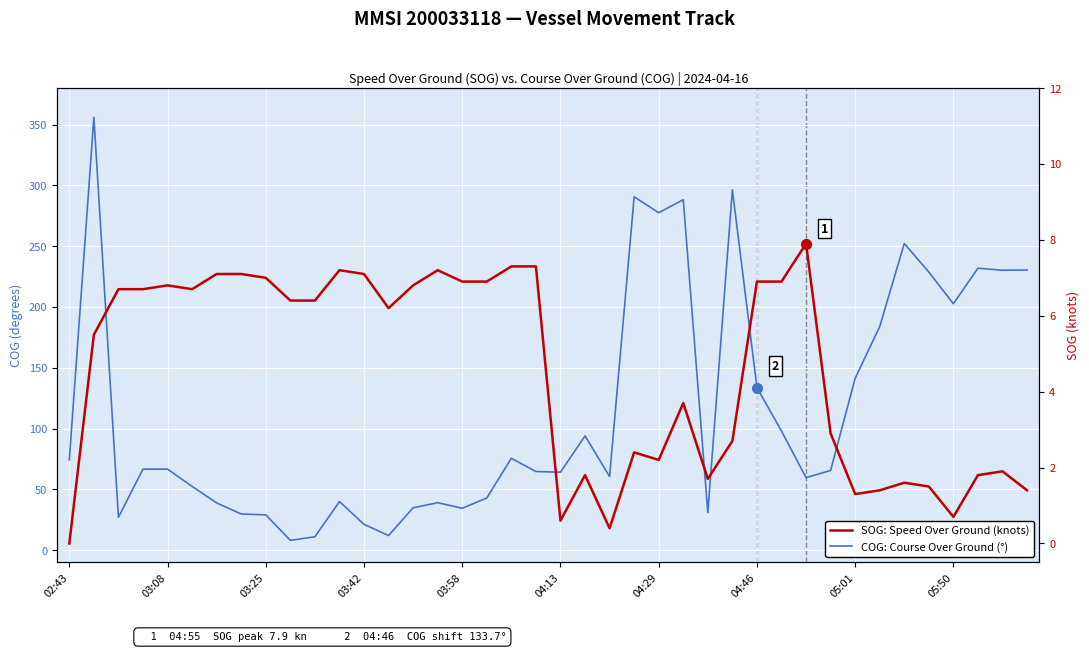

How many lines are shown in the chart?

2